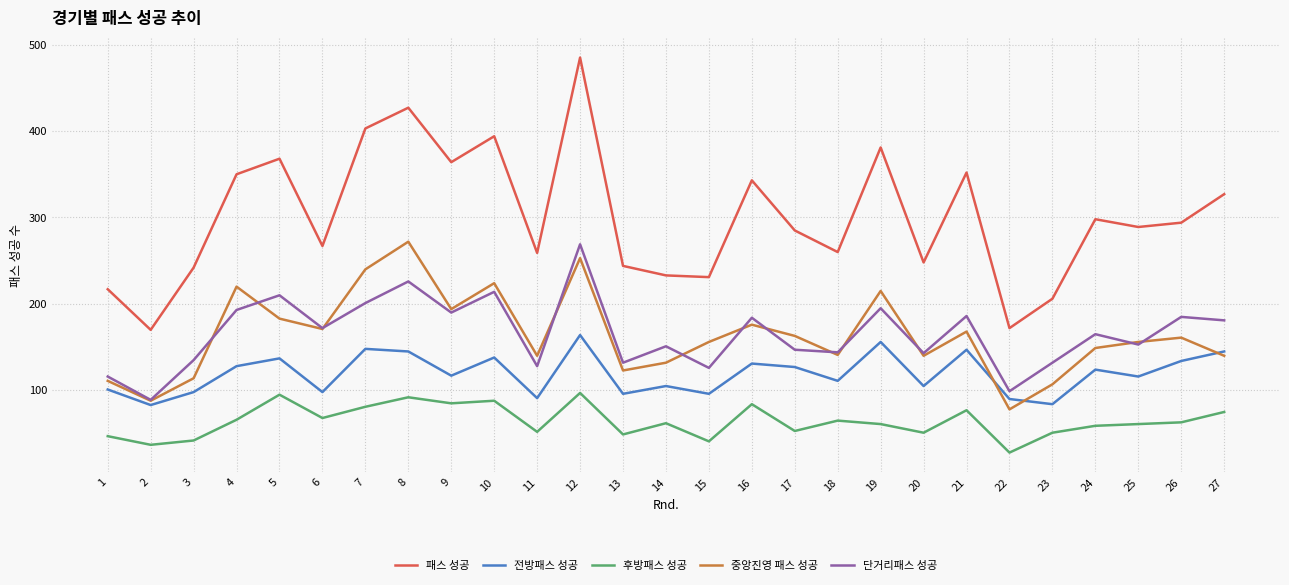

What value does the 전방패스 성공 series have at 27?

145